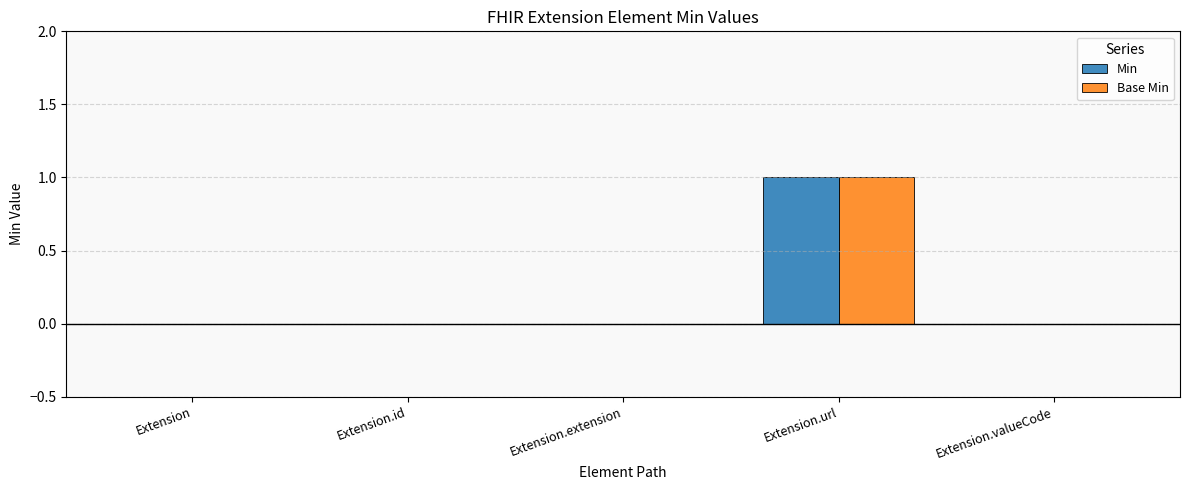

At which category is the sum across all series the highest?

Extension.url